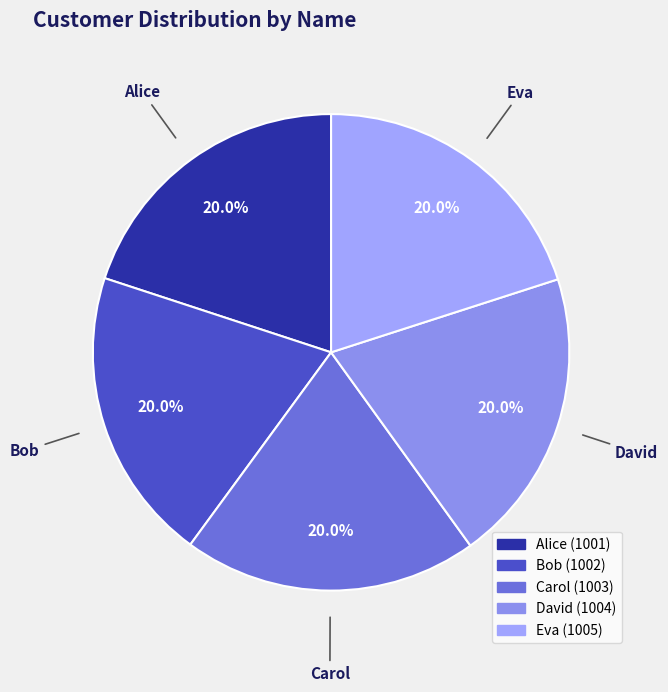

True or false: Eva accounts for 12% of the total.

False